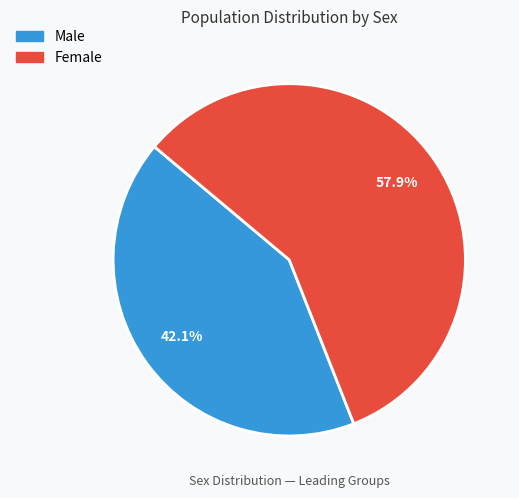

How many segments does this pie chart have?

2